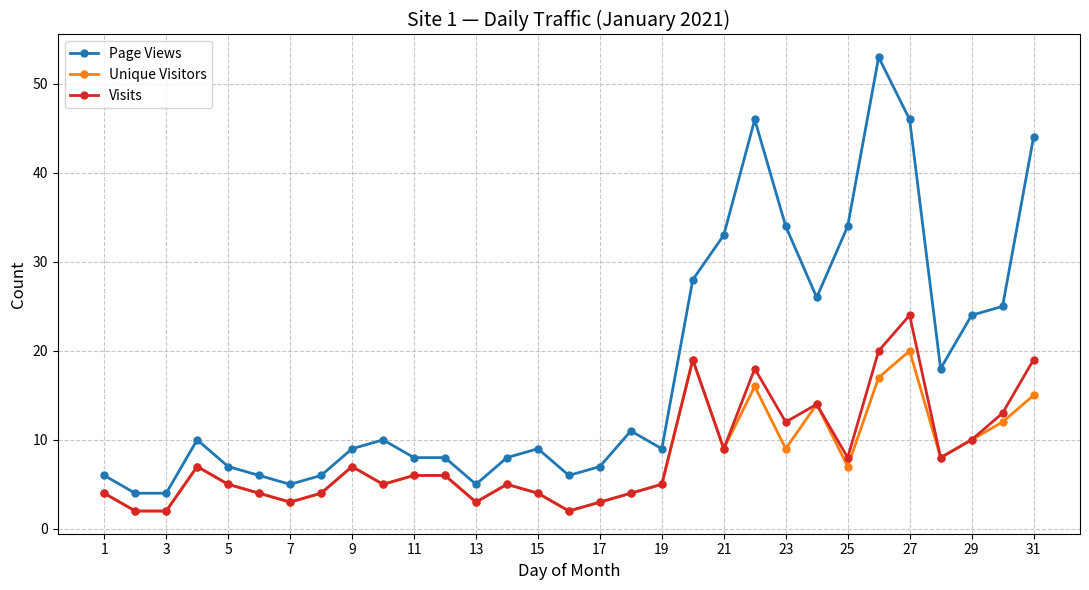

Which series has the largest range (max minus min)?

Page Views